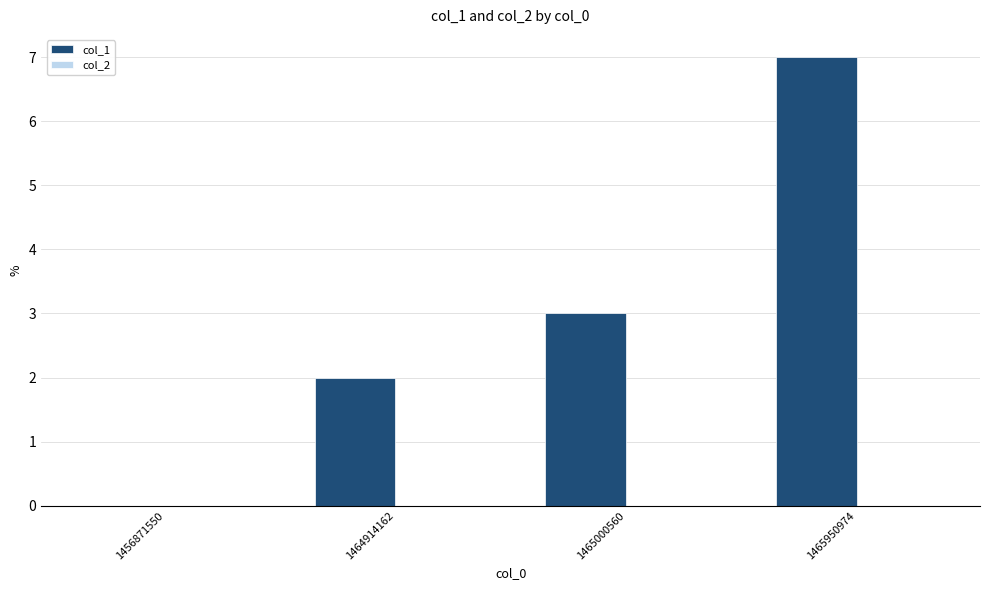

Read the value at 1465950974.

7